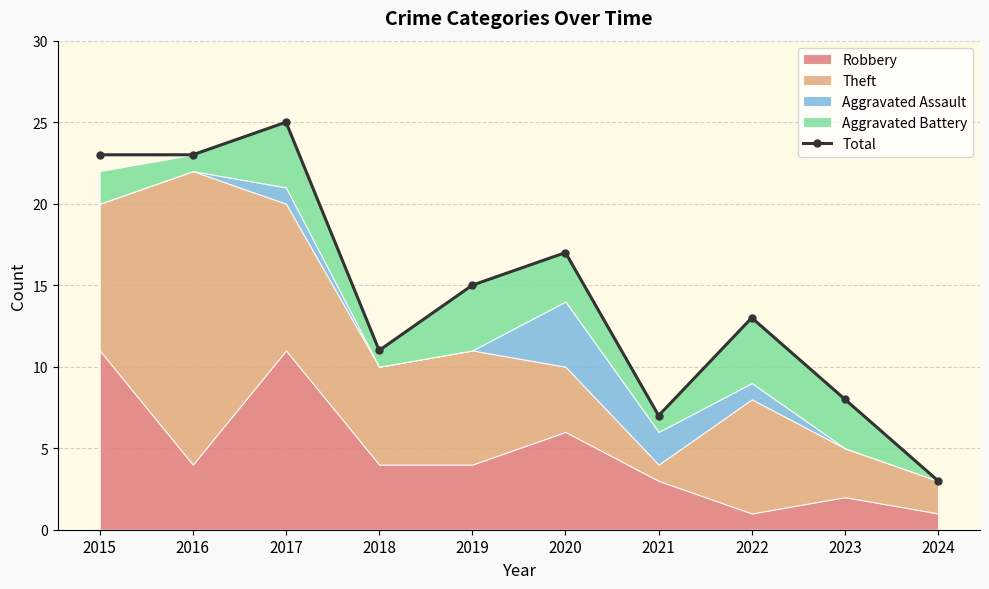

Where is the first local maximum?

2017